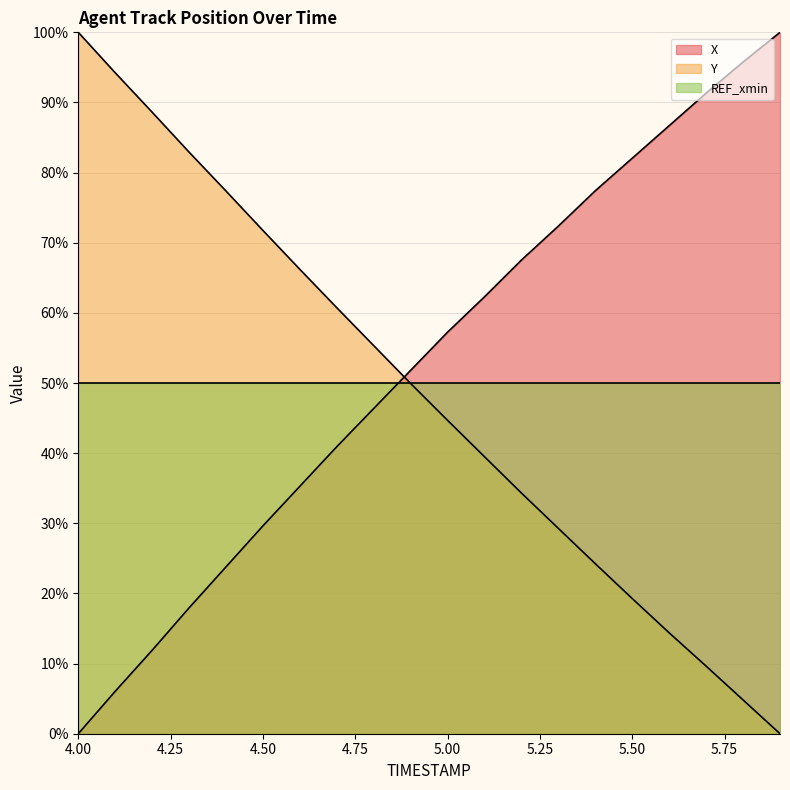

True or false: Y has more than 0 interior local peaks.

False